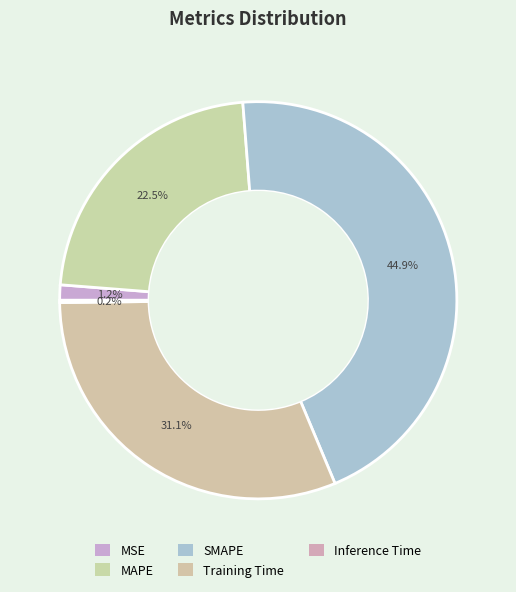

Which slice is the largest?

SMAPE